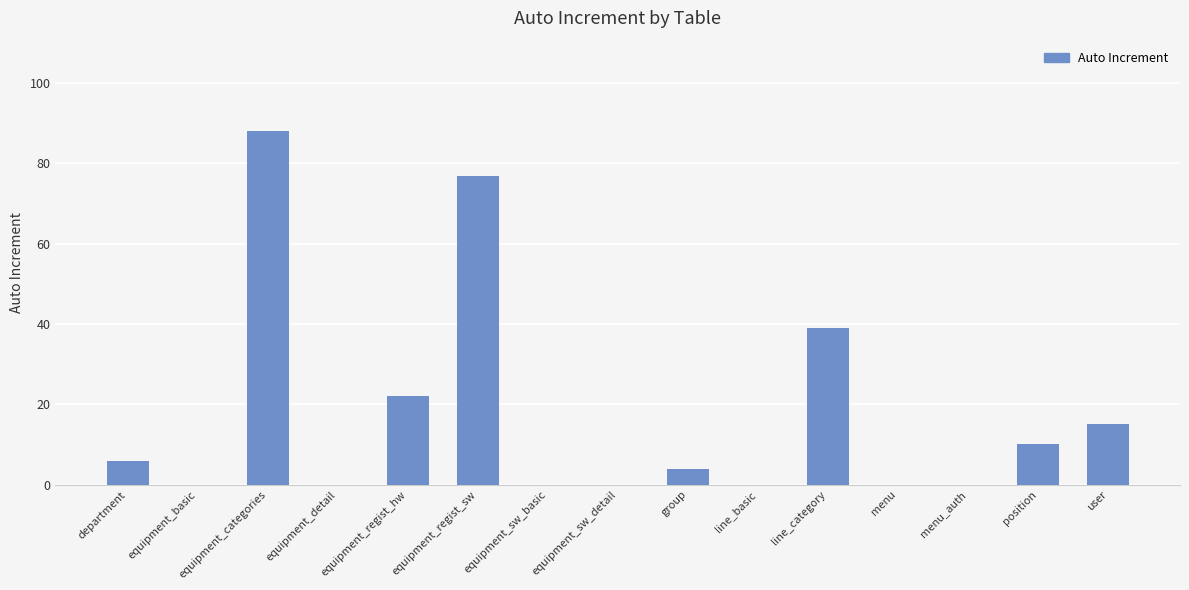

What is the sum of the values at department and position?

16